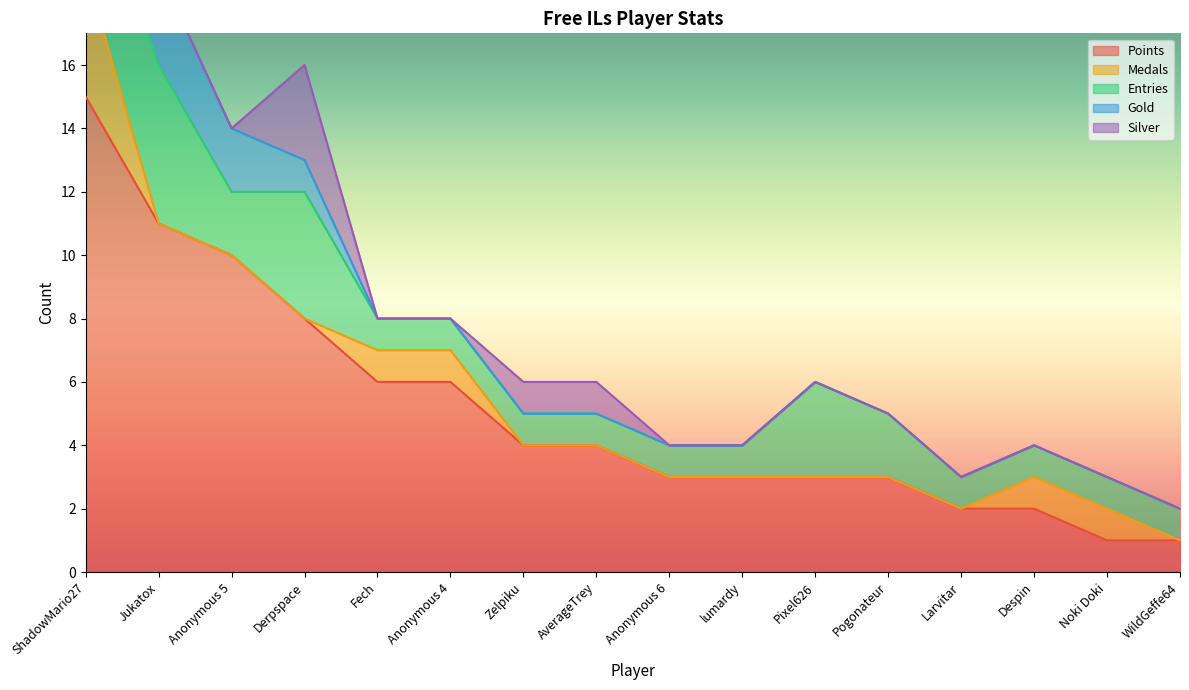

List the series in order of their peak value, highest first.

Points, Entries, Medals, Gold, Silver